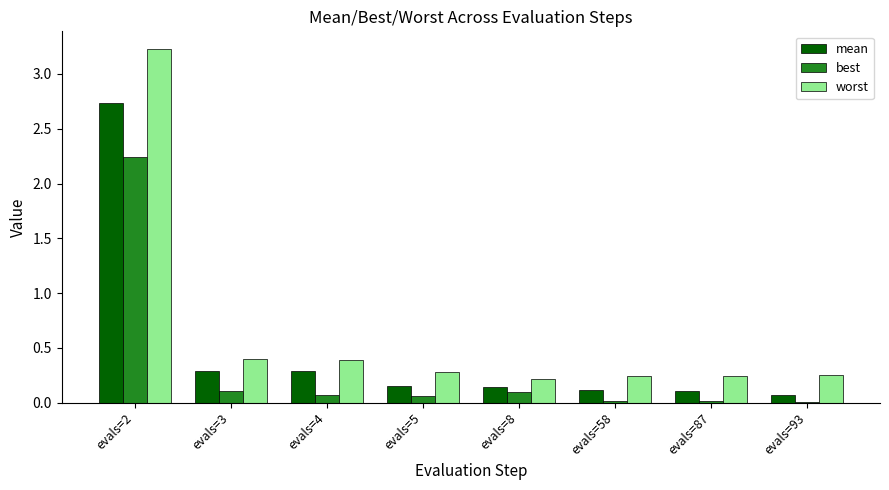

How many groups of bars are there?

8